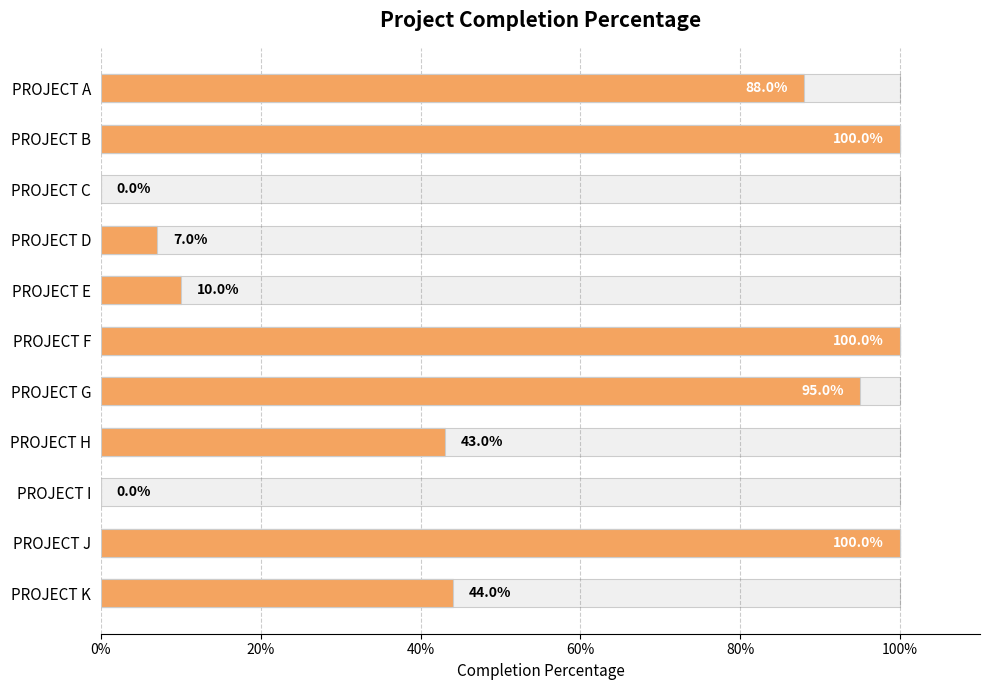

What is the value of the 10th bar from the left?

1.0